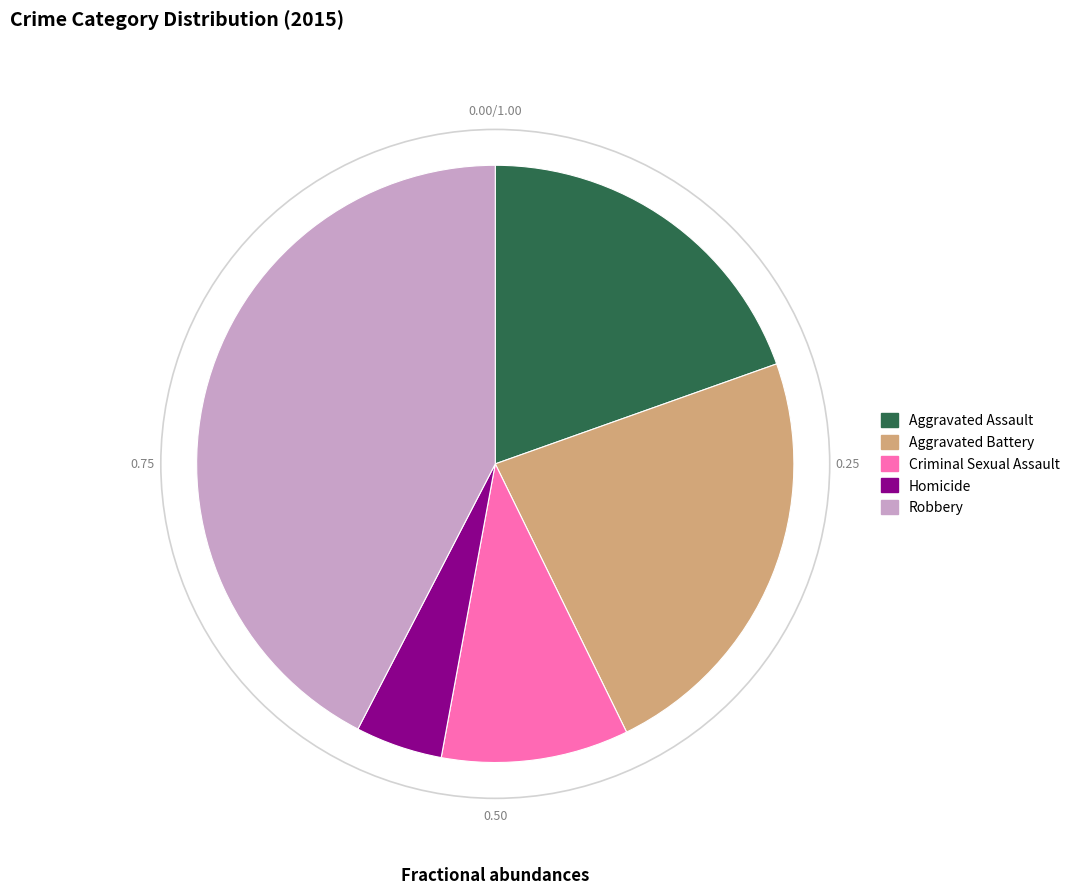

The Criminal Sexual Assault slice represents 10% of the pie. True or false?

True